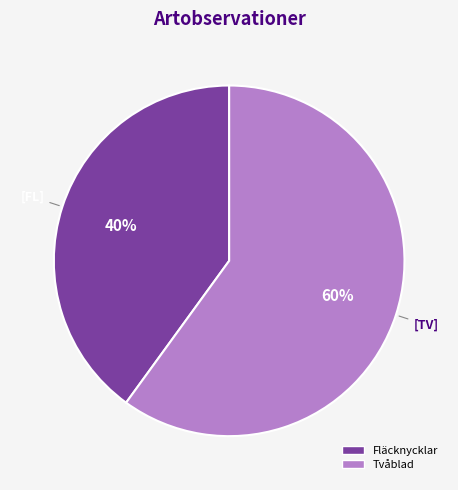

What is the smallest slice in the pie chart?

Fläcknycklar